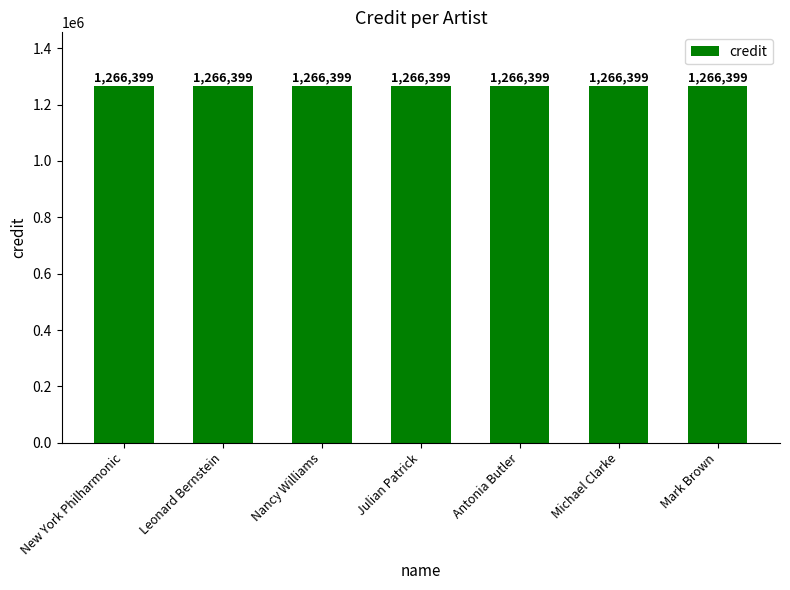

How many groups of bars are there?

7